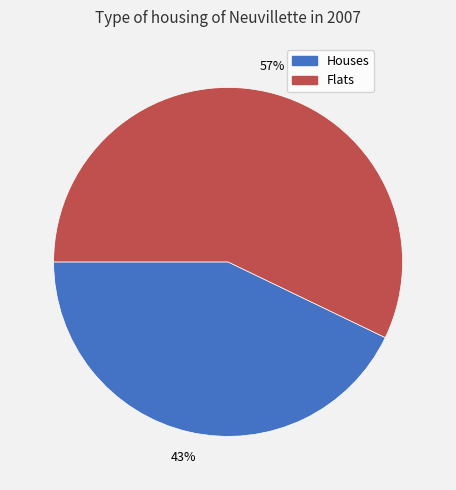

Is there a majority slice in this chart?

Yes